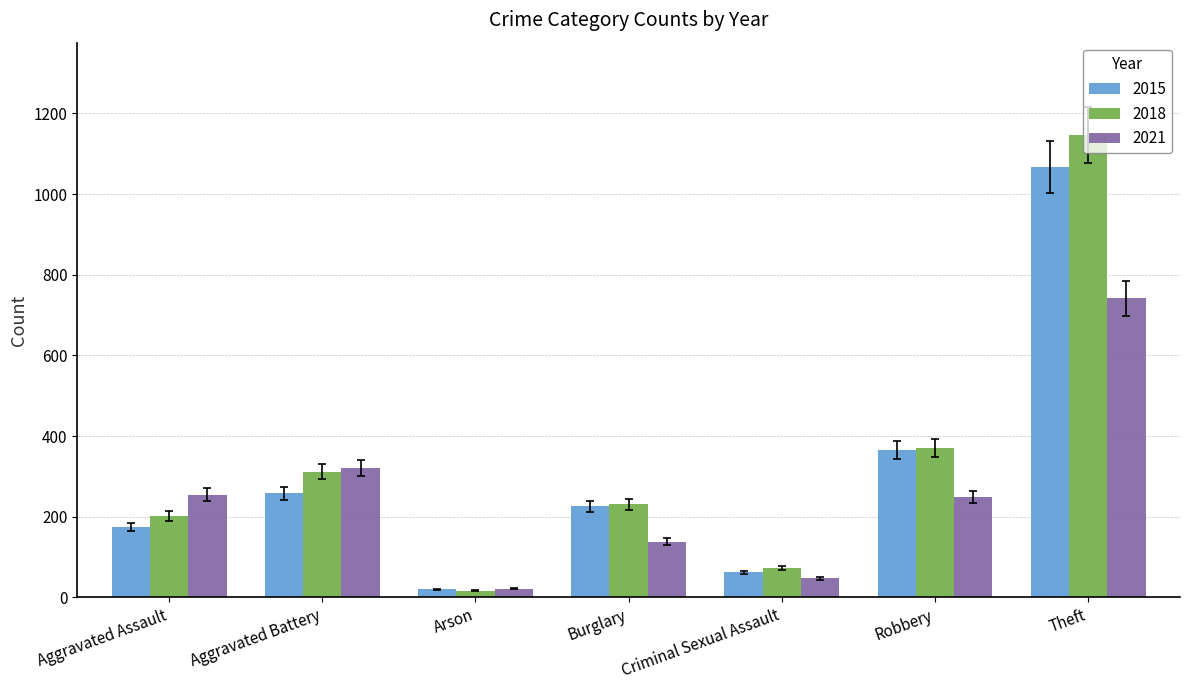

What position from the right is Burglary?

4